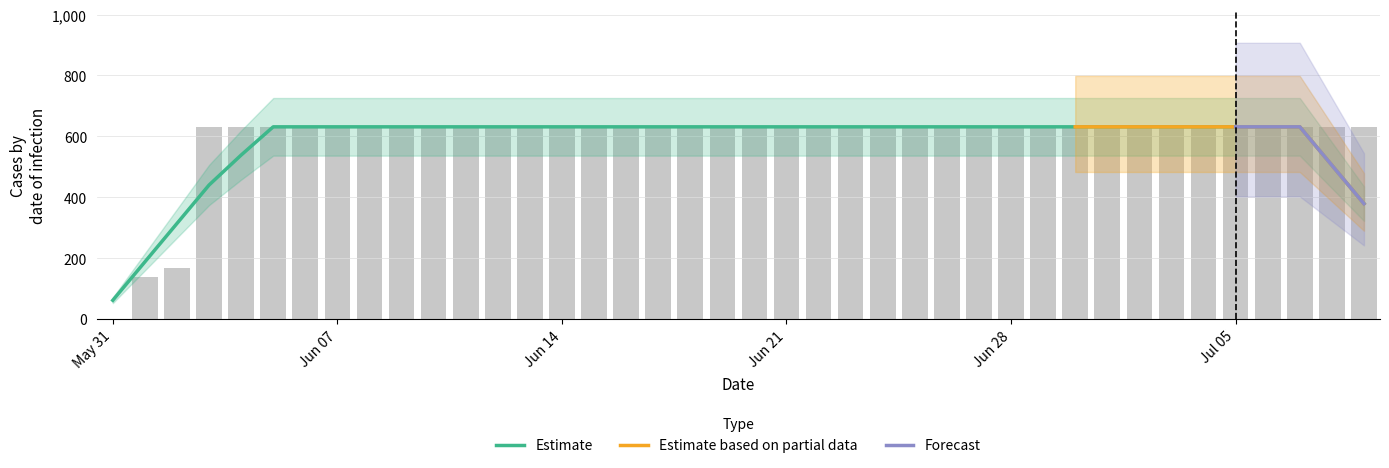

List the labels in order of value, smallest first.

2020-05-31, 2020-06-01, 2020-06-02, 2020-06-03, 2020-06-04, 2020-06-05, 2020-06-06, 2020-06-07, 2020-06-08, 2020-06-09, 2020-06-10, 2020-06-11, 2020-06-12, 2020-06-13, 2020-06-14, 2020-06-15, 2020-06-16, 2020-06-17, 2020-06-18, 2020-06-19, 2020-06-20, 2020-06-21, 2020-06-22, 2020-06-23, 2020-06-24, 2020-06-25, 2020-06-26, 2020-06-27, 2020-06-28, 2020-06-29, 2020-06-30, 2020-07-01, 2020-07-02, 2020-07-03, 2020-07-04, 2020-07-05, 2020-07-06, 2020-07-07, 2020-07-08, 2020-07-09